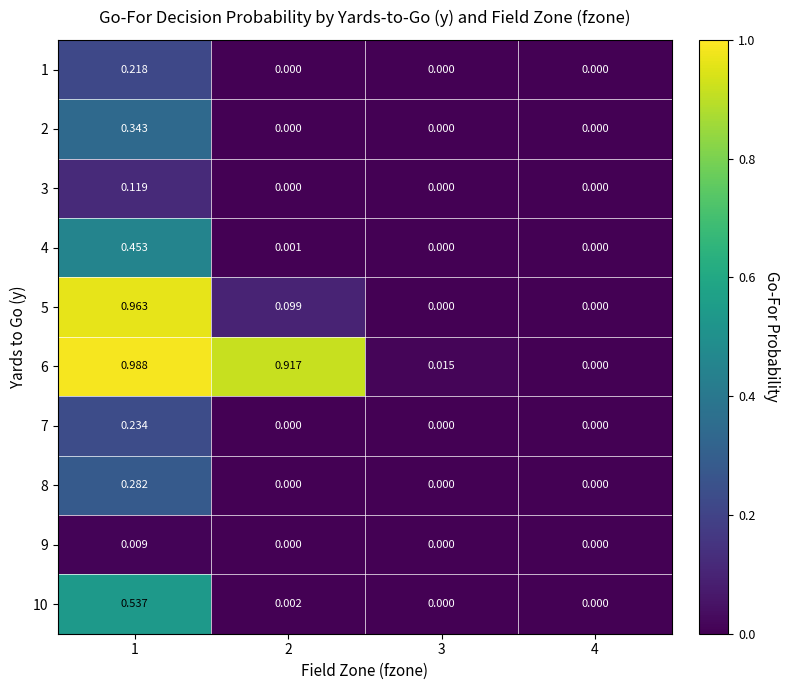

Reading right to left, list all the values displayed in this chart.

1: 4=0.0	3=0.0	2=0.0	1=0.2
2: 4=0.0	3=0.0	2=0.0	1=0.3
3: 4=0.0	3=0.0	2=0.0	1=0.1
4: 4=0.0	3=0.0	2=0.0	1=0.5
5: 4=0.0	3=0.0	2=0.1	1=1.0
6: 4=0.0	3=0.0	2=0.9	1=1.0
7: 4=0.0	3=0.0	2=0.0	1=0.2
8: 4=0.0	3=0.0	2=0.0	1=0.3
9: 4=0.0	3=0.0	2=0.0	1=0.0
10: 4=0.0	3=0.0	2=0.0	1=0.5